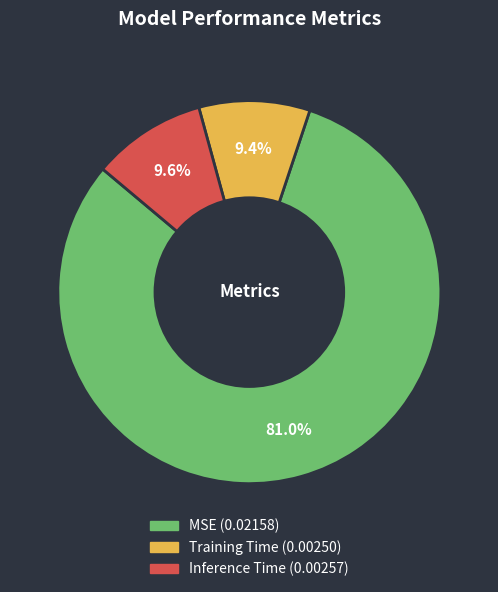

To the nearest percent, what portion does Training Time represent?

9%